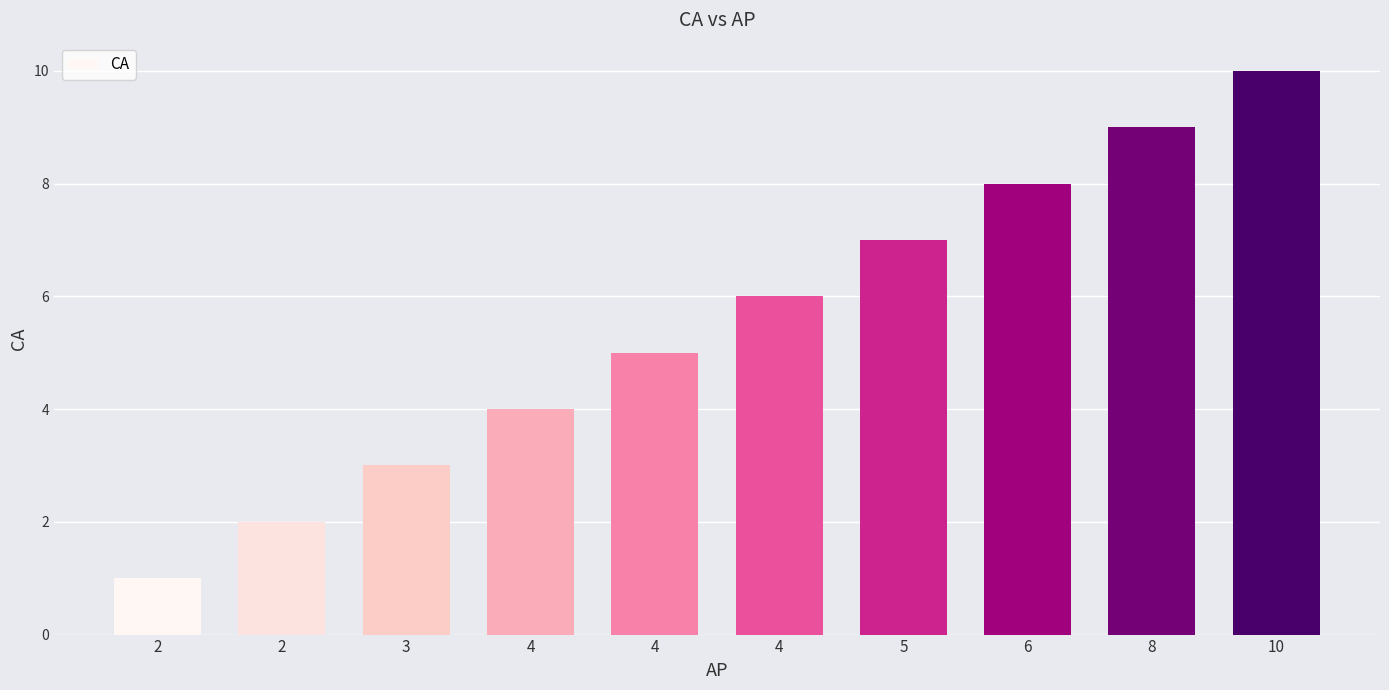

Reading left to right, transcribe all the data shown in this chart.

2=1	2=2	3=3	4=4	4=5	4=6	5=7	6=8	8=9	10=10